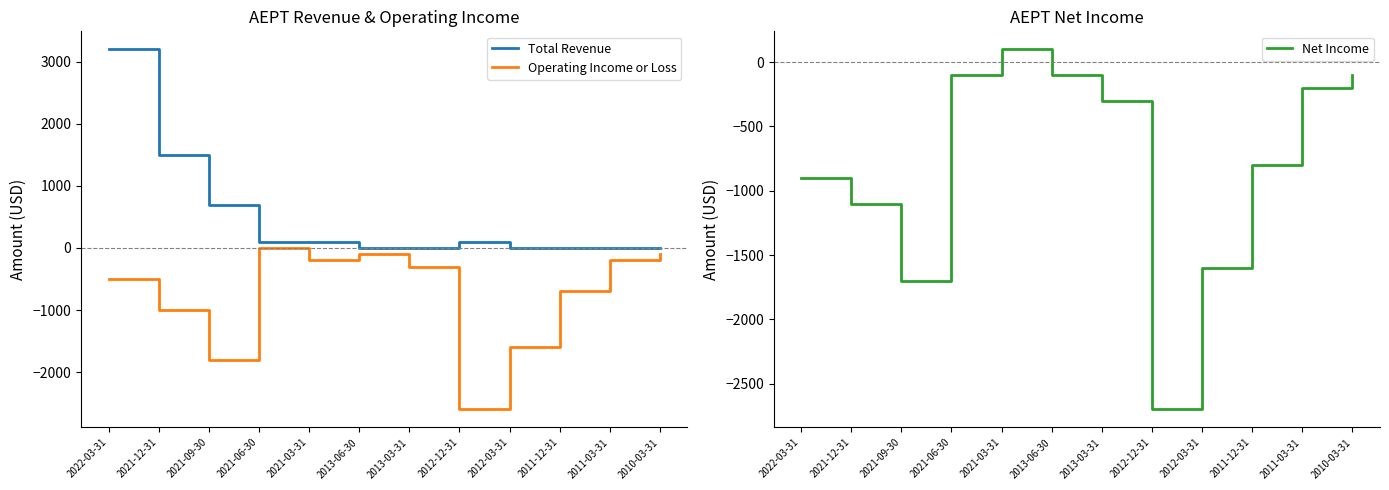

Which series has the widest spread of values?

Total Revenue